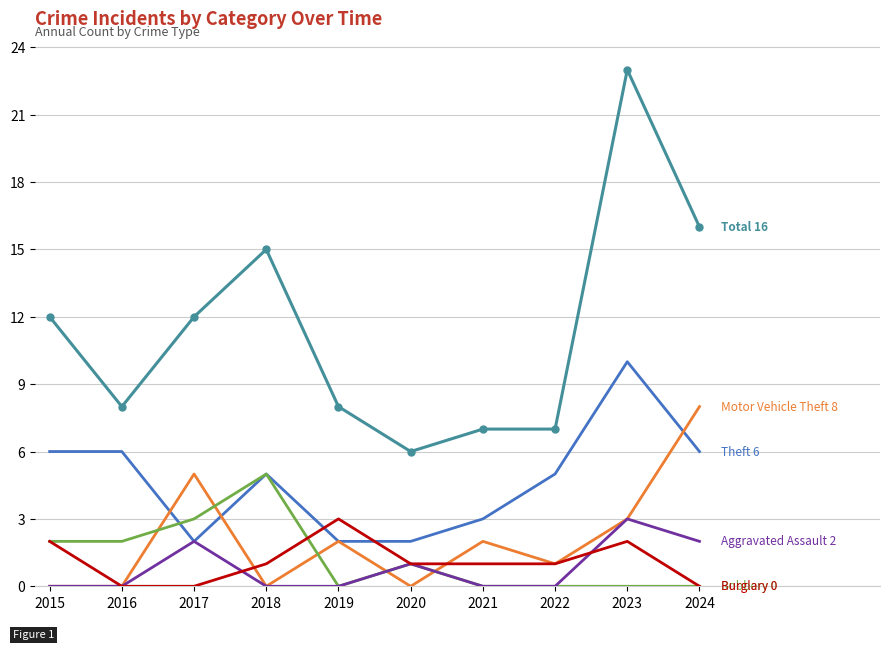

At which category is the sum across all series the highest?

2023